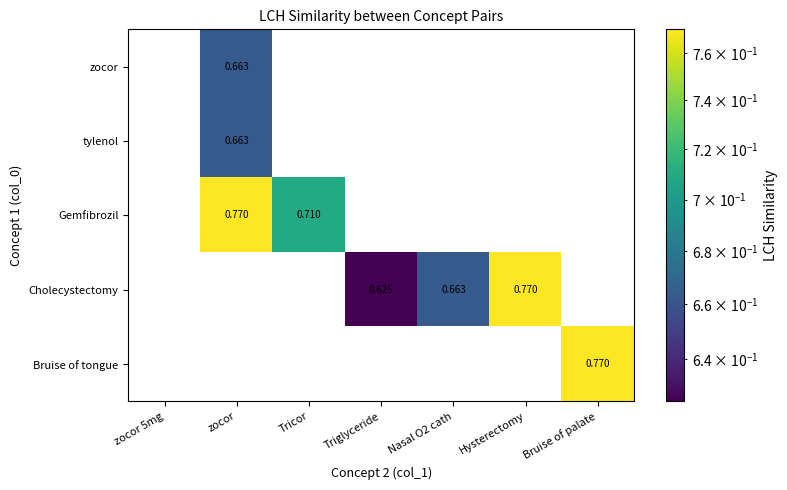

At which category does the chart reach its minimum across all series?

Triglyceride